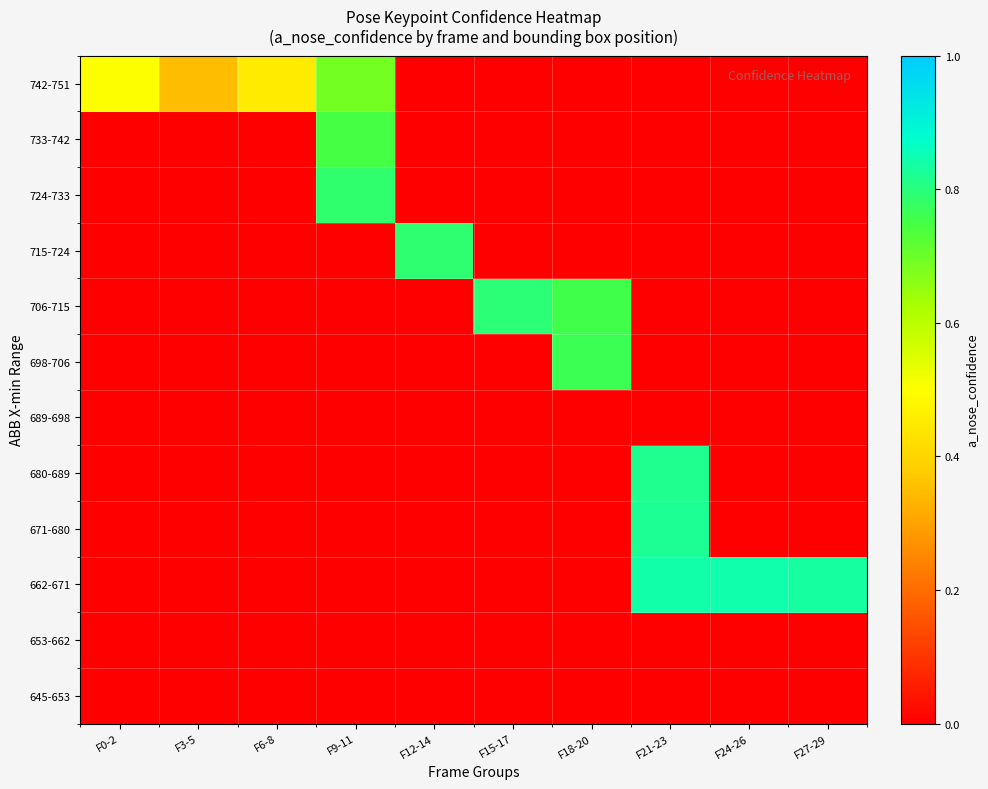

At which category is the sum across all series the highest?

F21-23